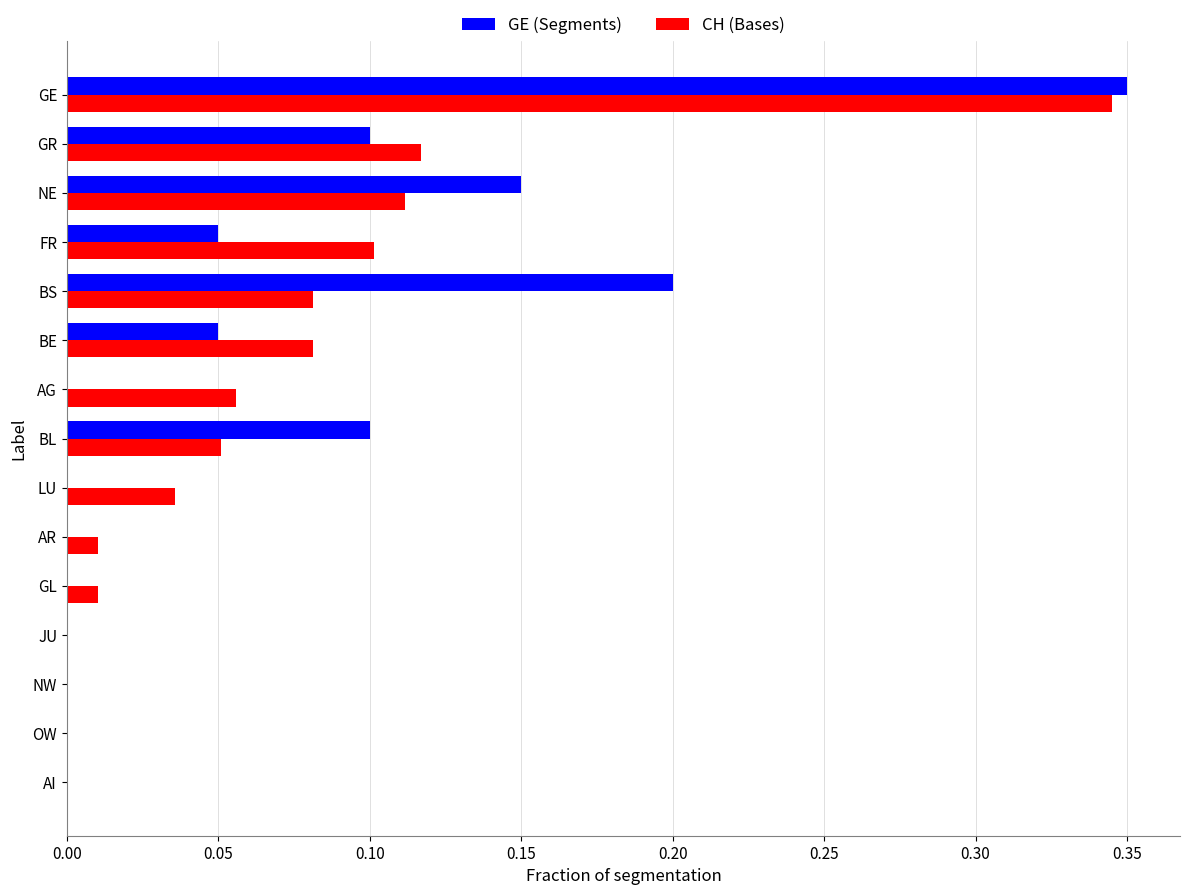

At which category is the sum across all series the highest?

GE